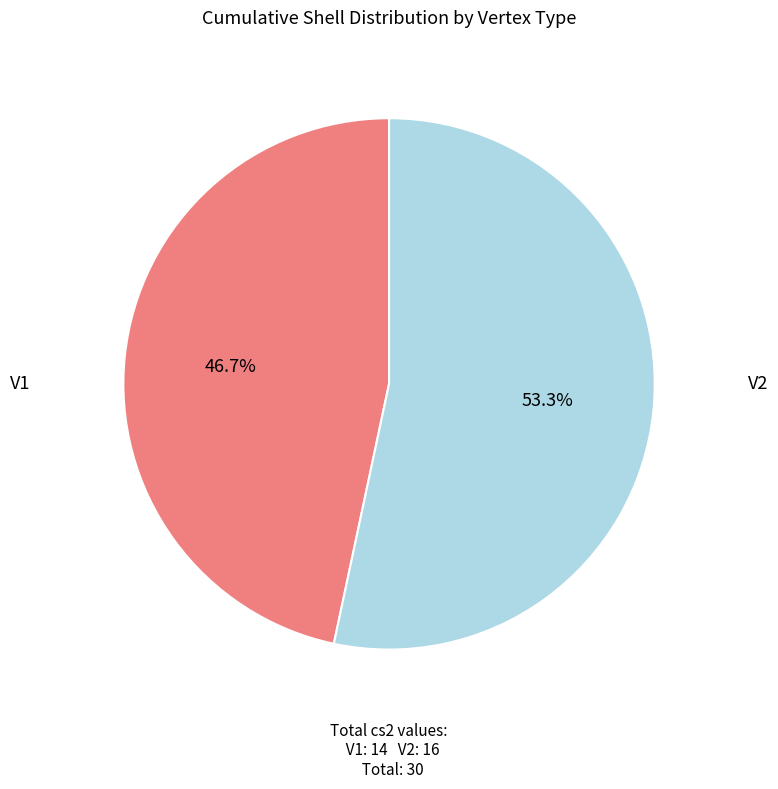

Count the number of slices in the pie.

2